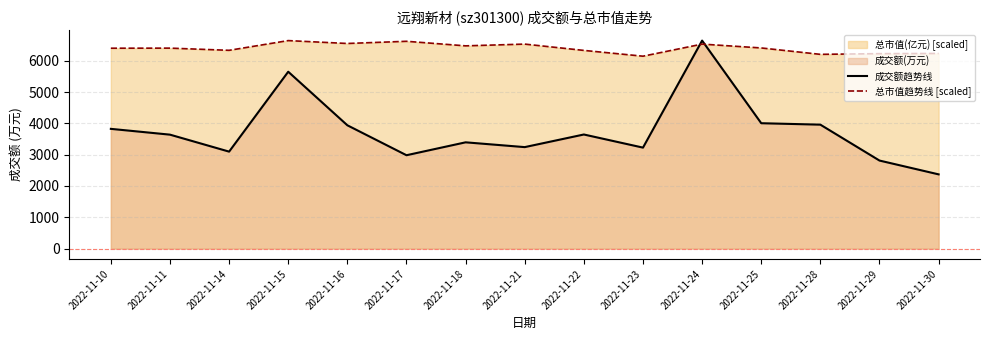

What is the difference between the second highest and second lowest values in the 总市值趋势线 [scaled] series?

416.9